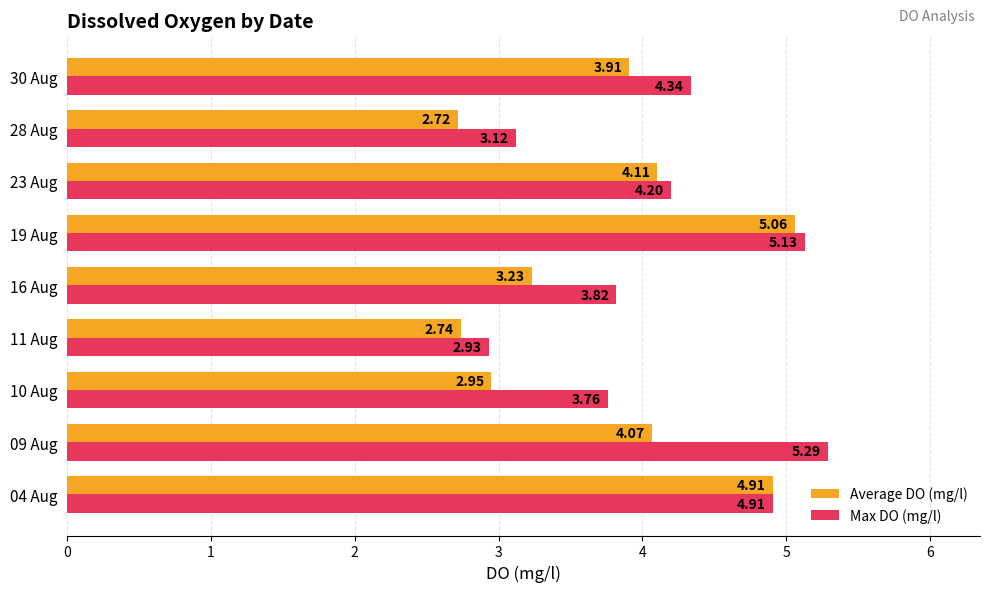

What is the difference between the maximum and minimum values in the Average DO (mg/l) series?

2.3